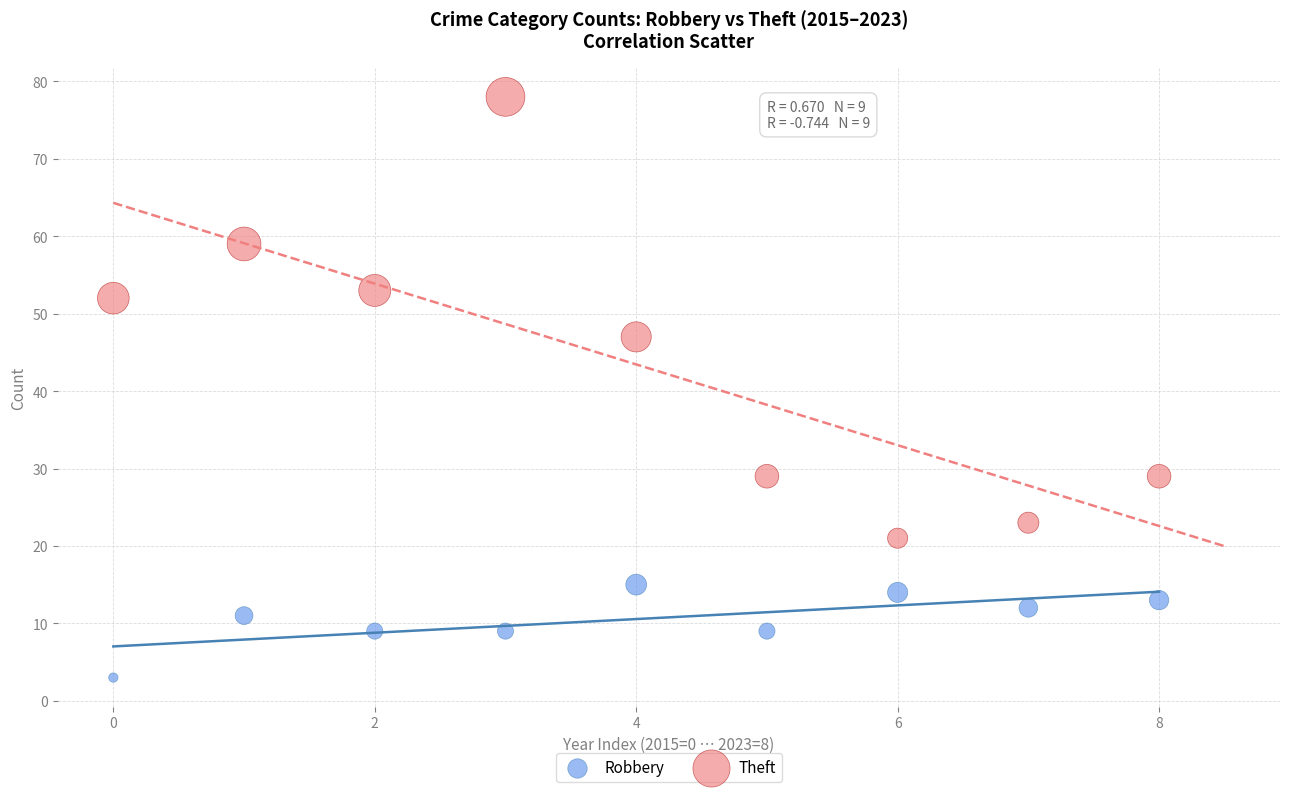

Which series has the largest Y range (max minus min)?

Theft